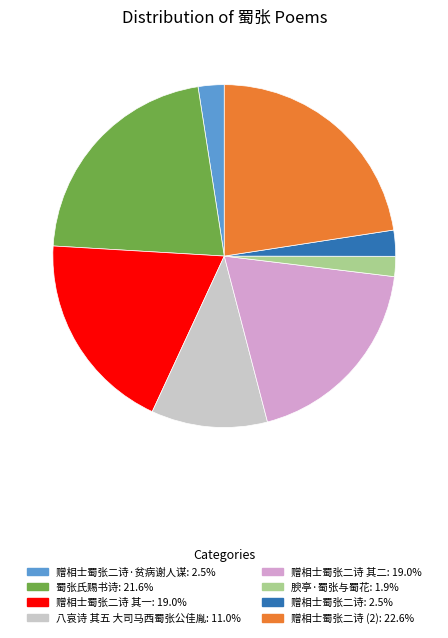

Is there any slice that represents more than half of the pie?

No